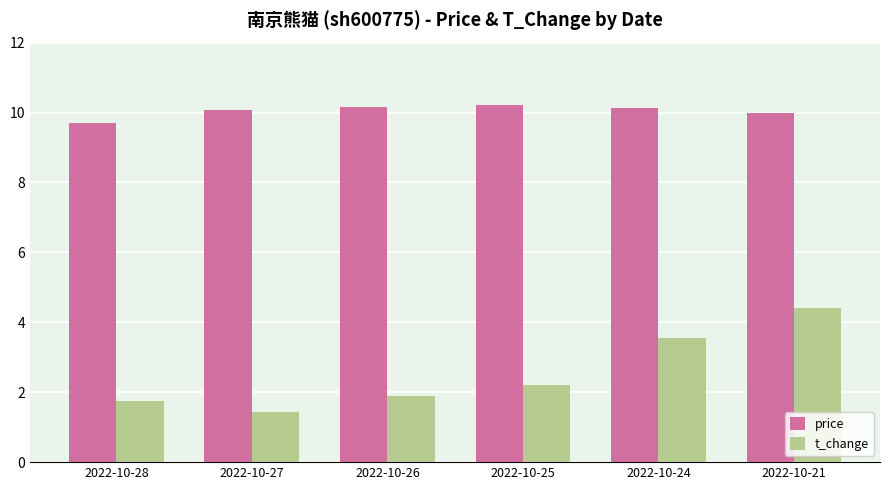

Rank the series at 2022-10-27 from lowest to highest value.

t_change, price